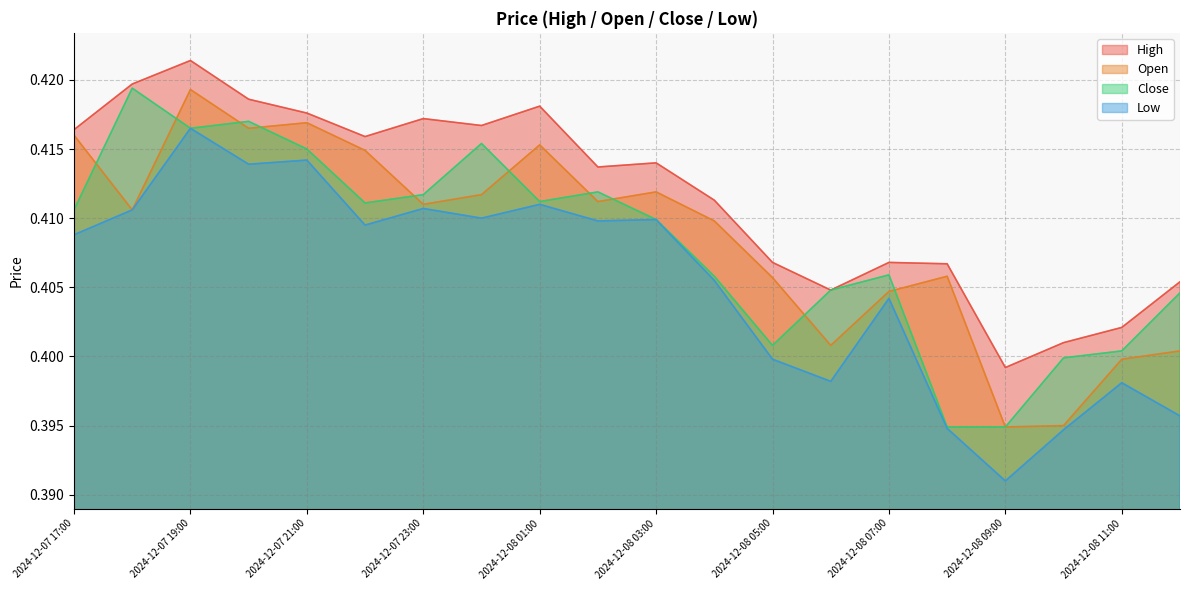

At 2024-12-08 10:00, list the series in order from smallest to largest.

Low, Open, Close, High